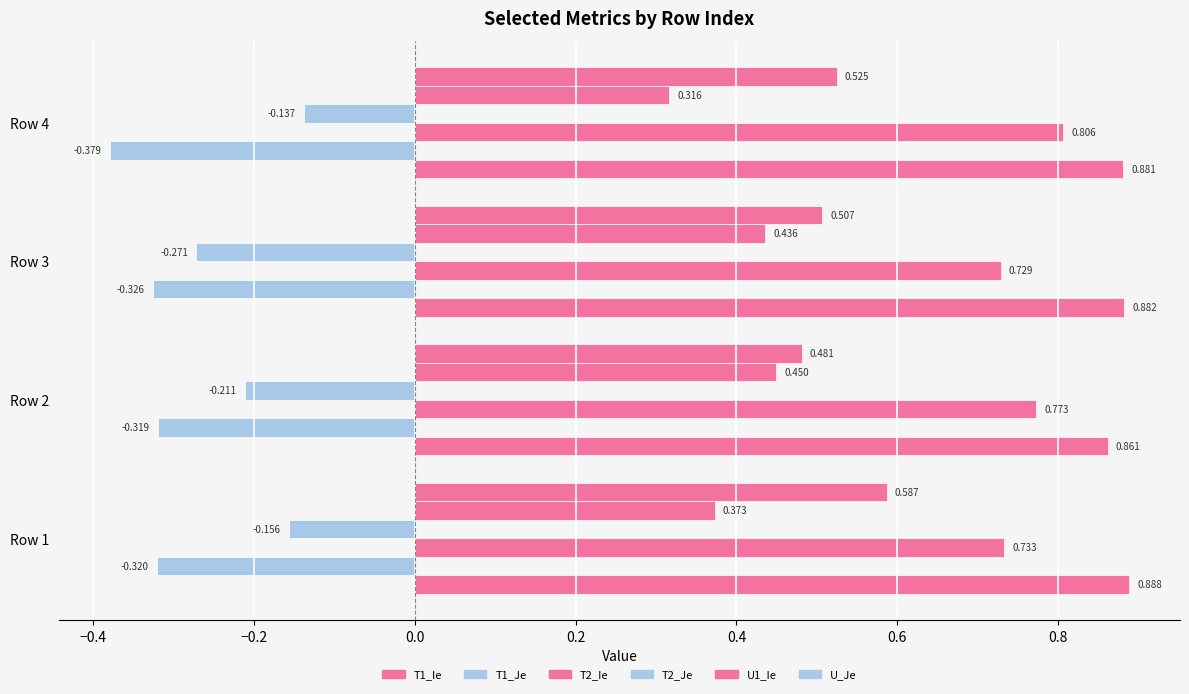

Are the bars grouped side by side (vs. stacked)?

Yes